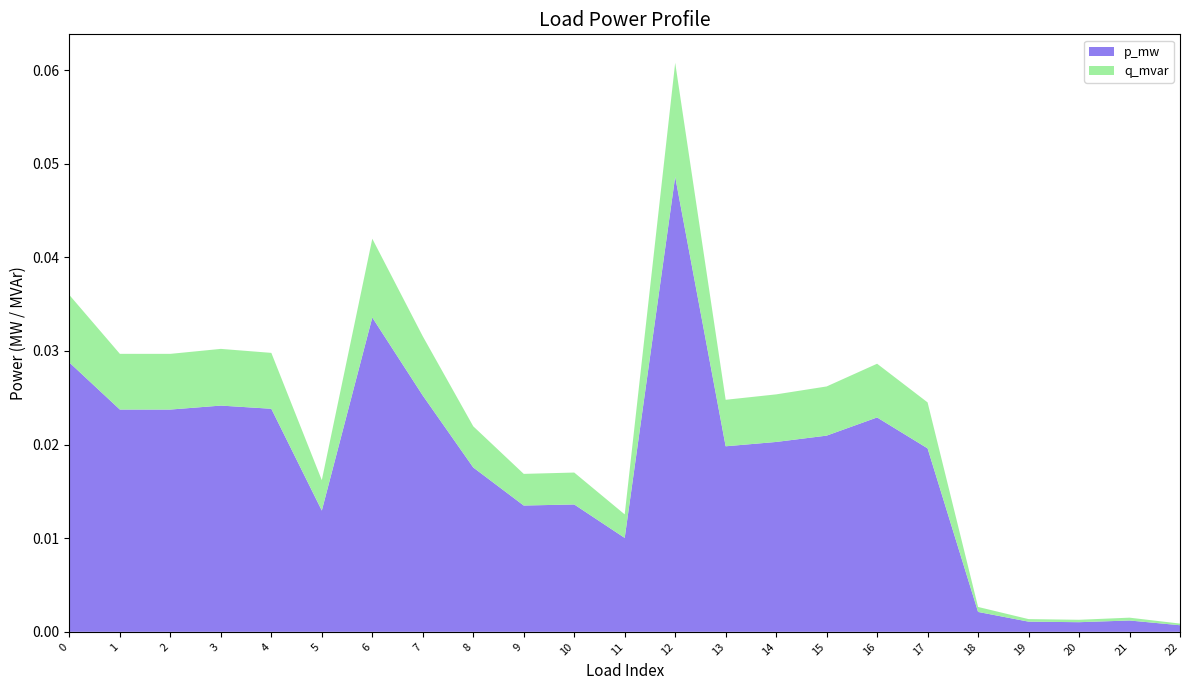

At which category is the sum across all series the highest?

12